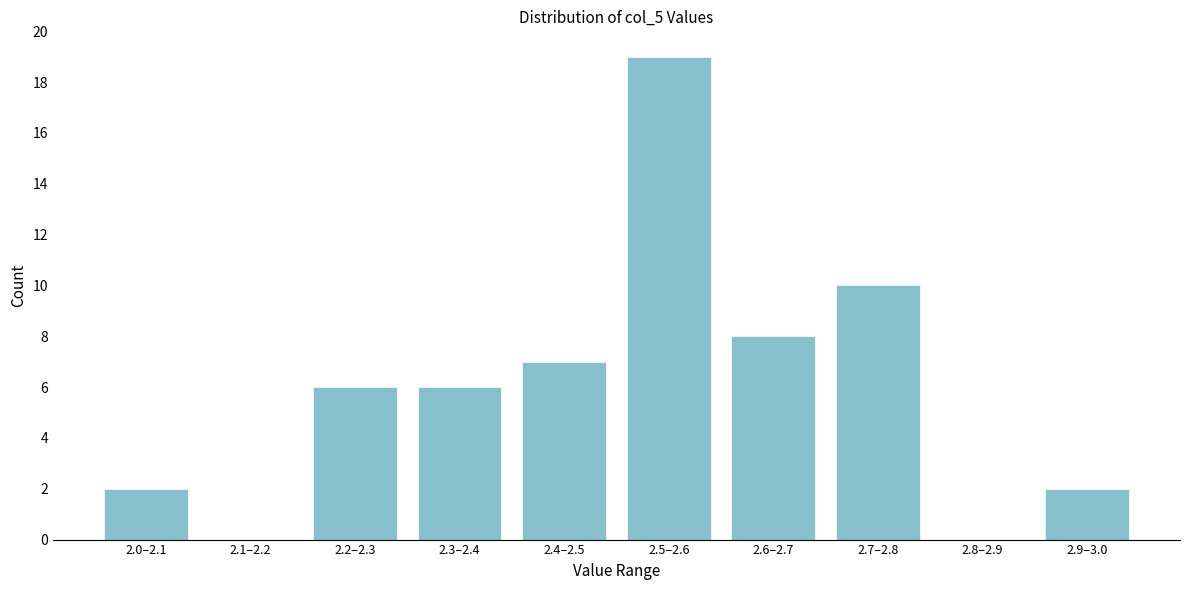

Reading left to right, what are all the values shown in this chart?

2.0–2.1=2	2.1–2.2=0	2.2–2.3=6	2.3–2.4=6	2.4–2.5=7	2.5–2.6=19	2.6–2.7=8	2.7–2.8=10	2.8–2.9=0	2.9–3.0=2